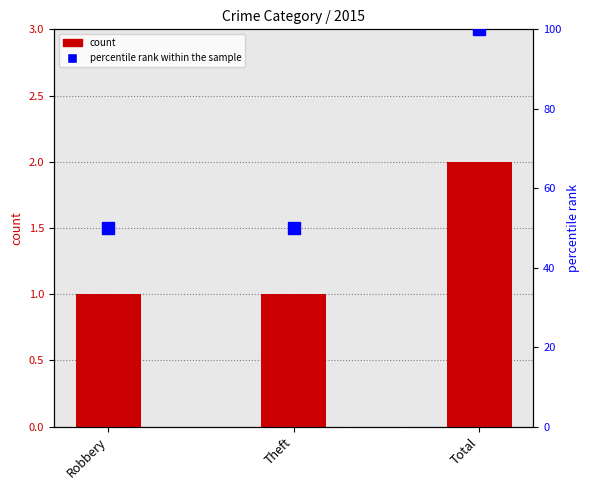

Count the values in the range 50 to 100.

3